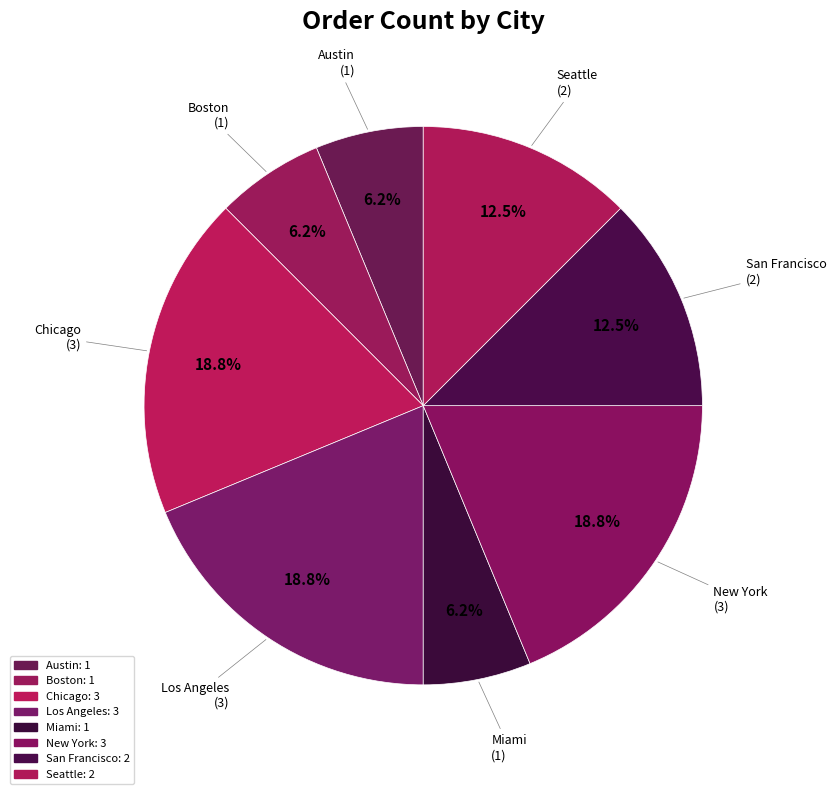

To the nearest percent, what portion does San Francisco represent?

12%